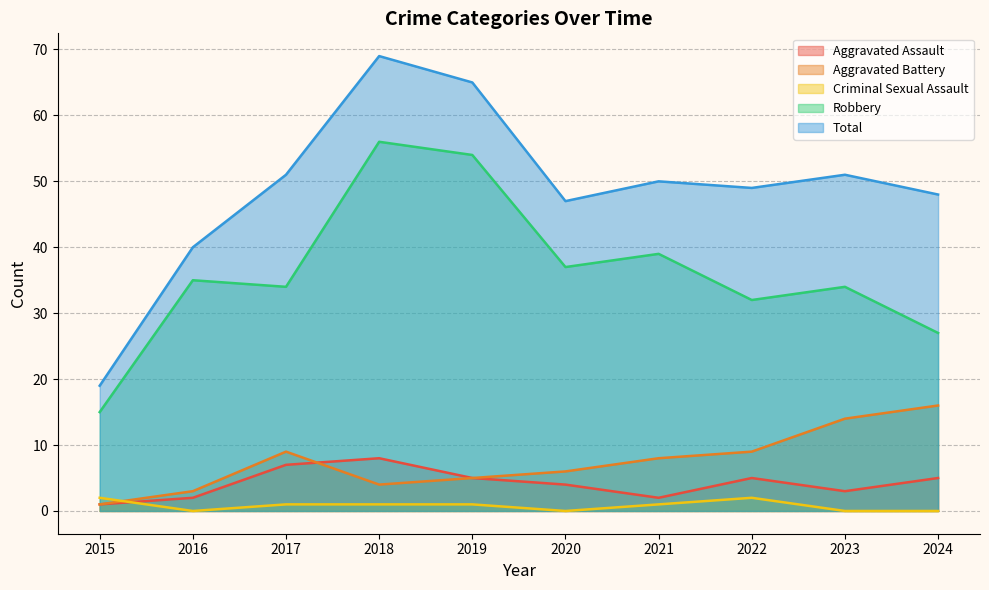

What is the difference between the Criminal Sexual Assault values at 2023 and 2017?

1